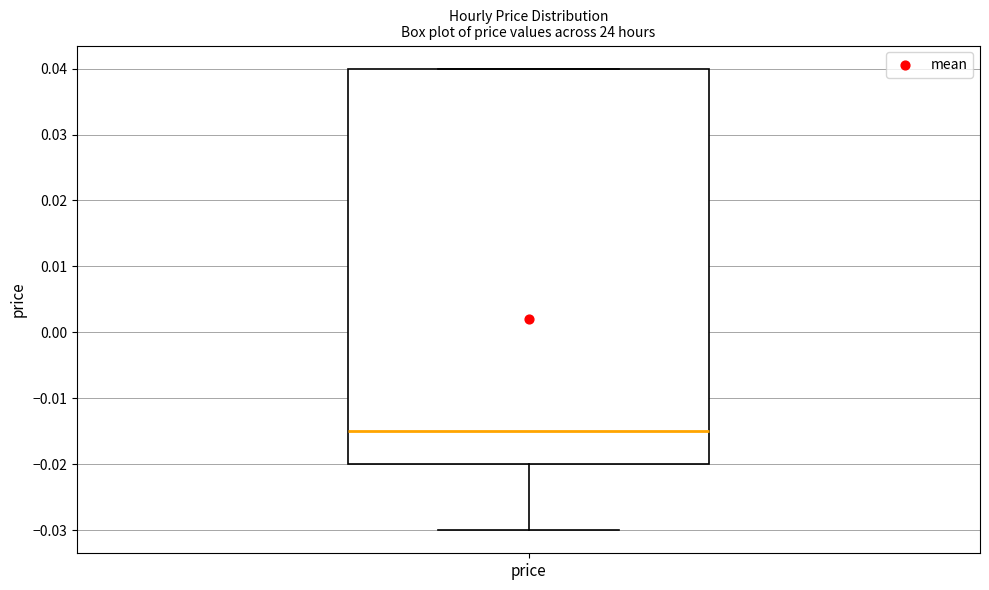

Read this box plot against the y-axis: the position of the median line, the range covered by the box, and the ends of both whiskers. The values are not printed on the chart, so give them approximately, as read against the axis.

median -0.015, box -0.020 to 0.040, whiskers -0.030 to 0.040